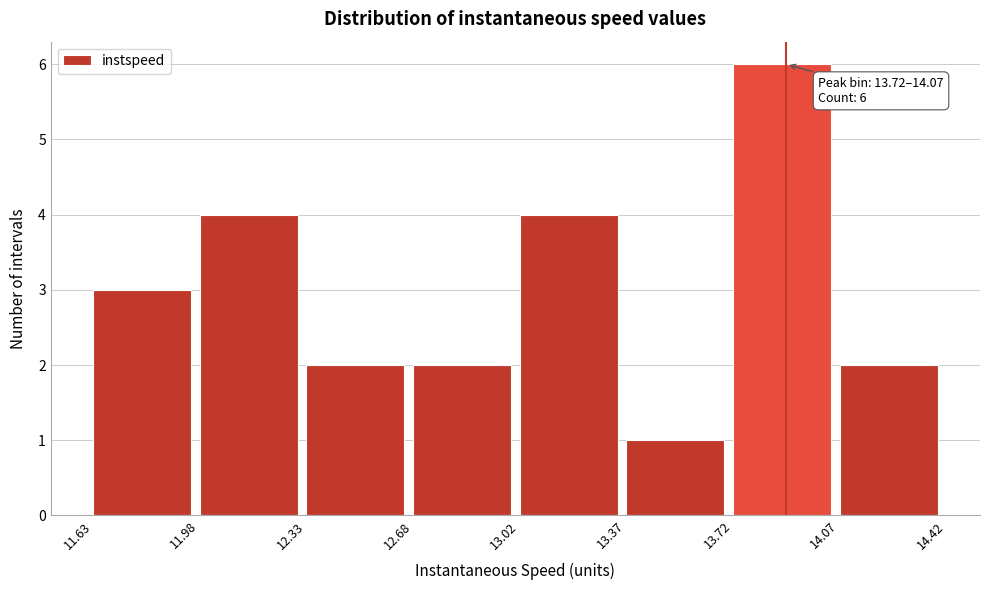

Which range on the x-axis has the tallest bar?

13.72 to 14.07